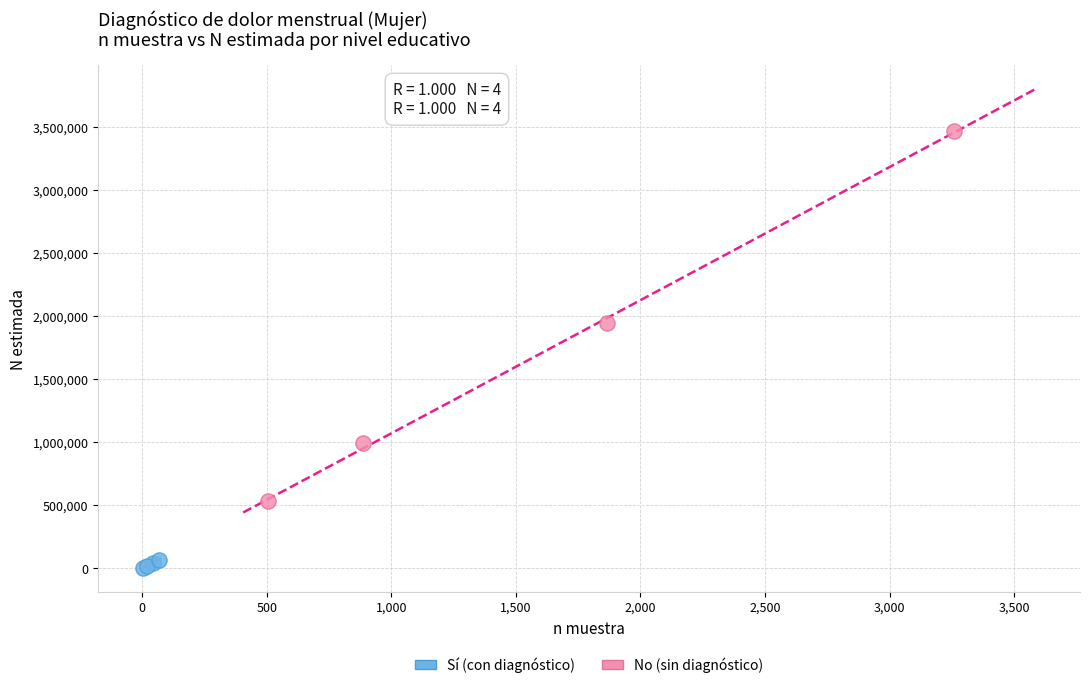

Which series reaches the minimum Y coordinate?

Sí (con diagnóstico)